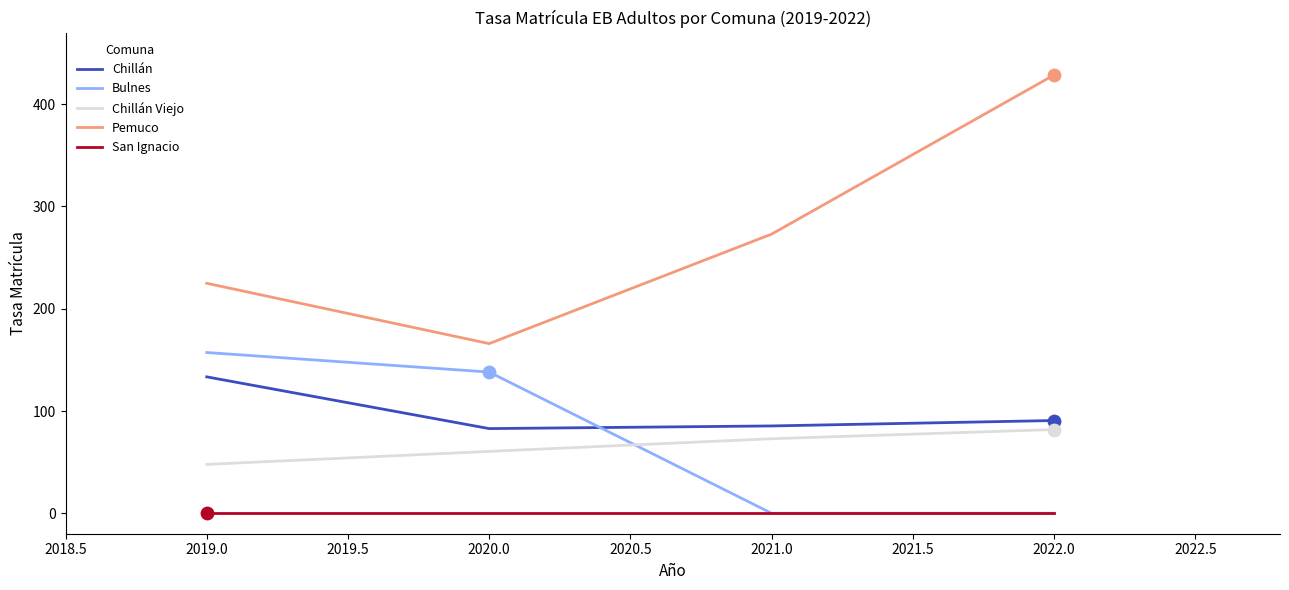

Which series has the widest spread of values?

Pemuco